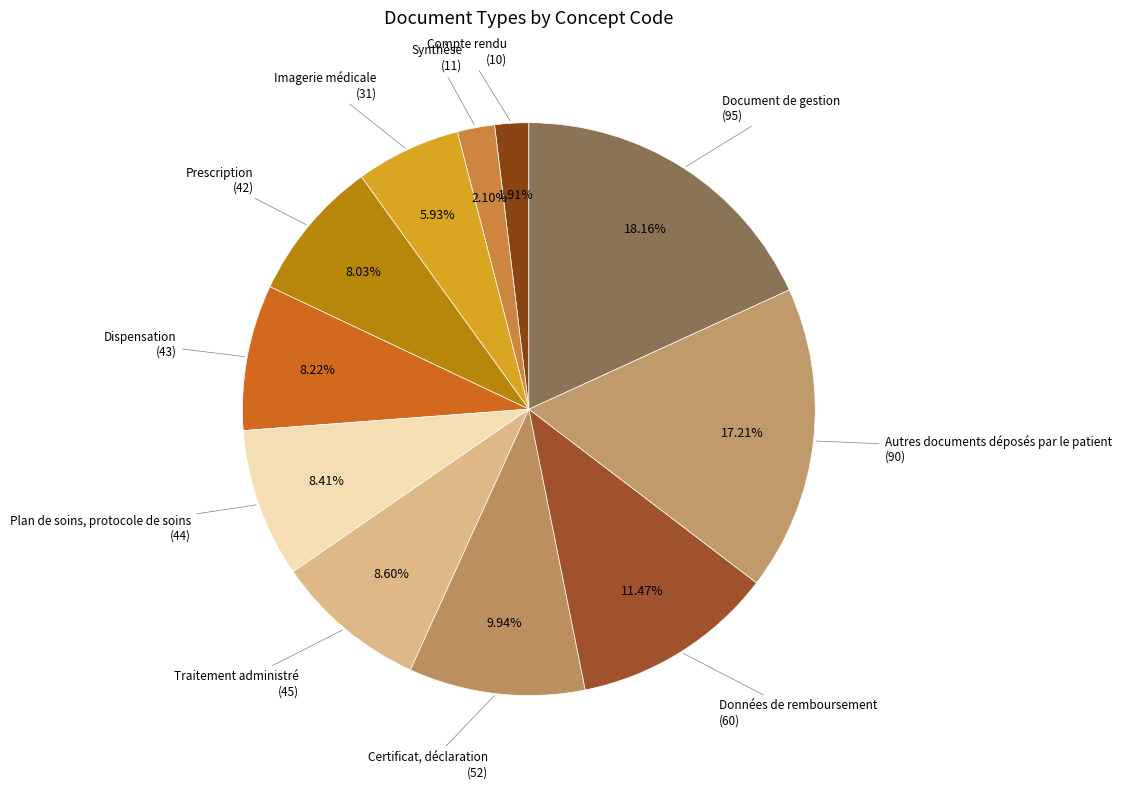

What percentage do Plan de soins, protocole de soins and Prescription together represent?

16.4%